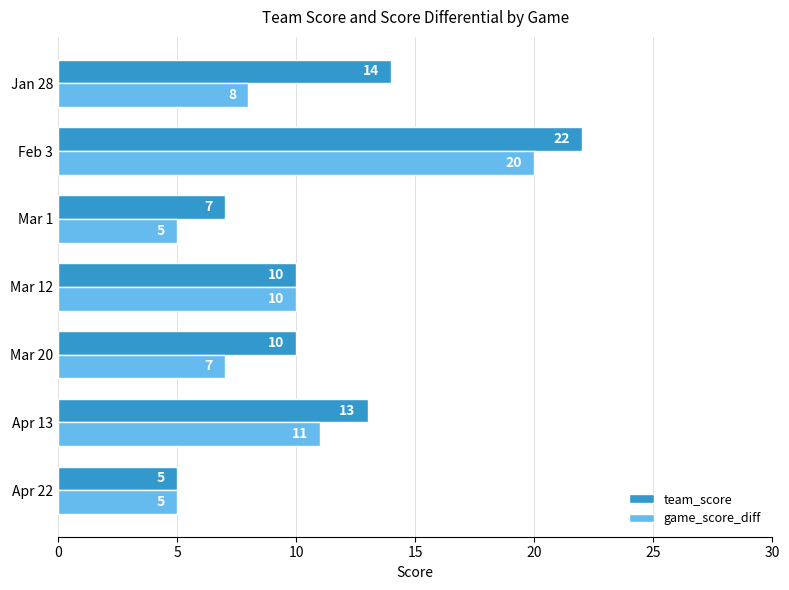

Where is team_score nearest to the value 13?

Apr 13